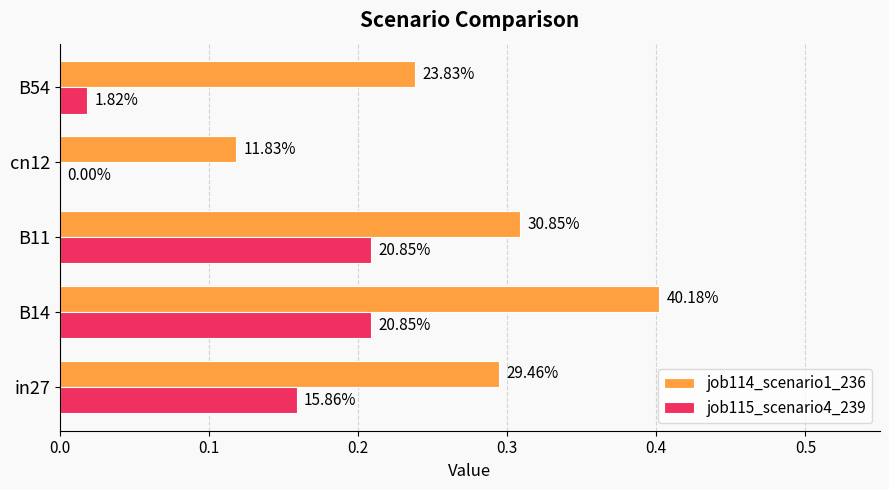

What is the value of the job114_scenario1_236 bar at the 2nd from the left?

0.4